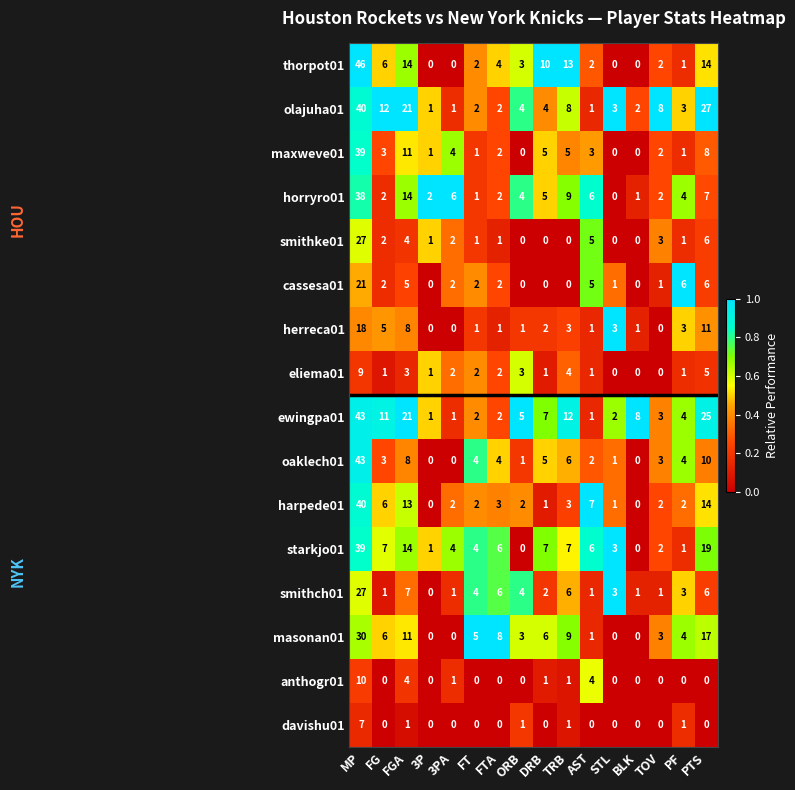

True or false: anthogr01 has a value of 0 at FT.

True